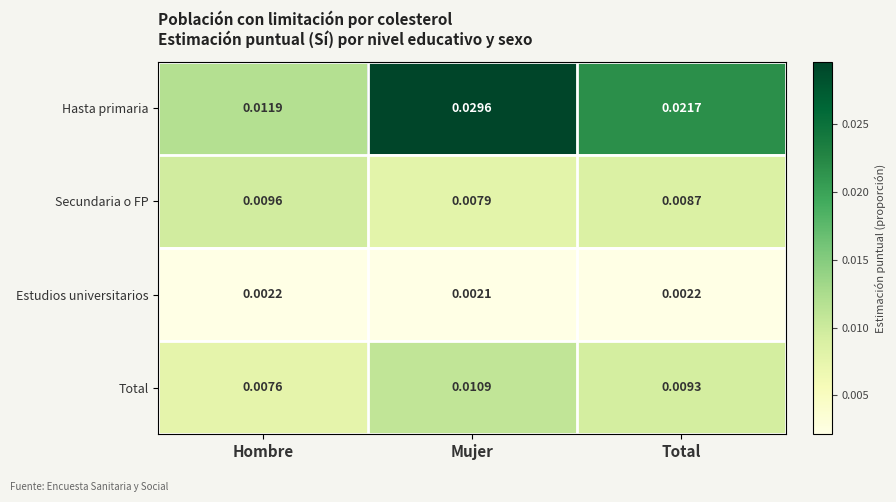

Which series changed the most between Hombre and Total?

Hasta primaria